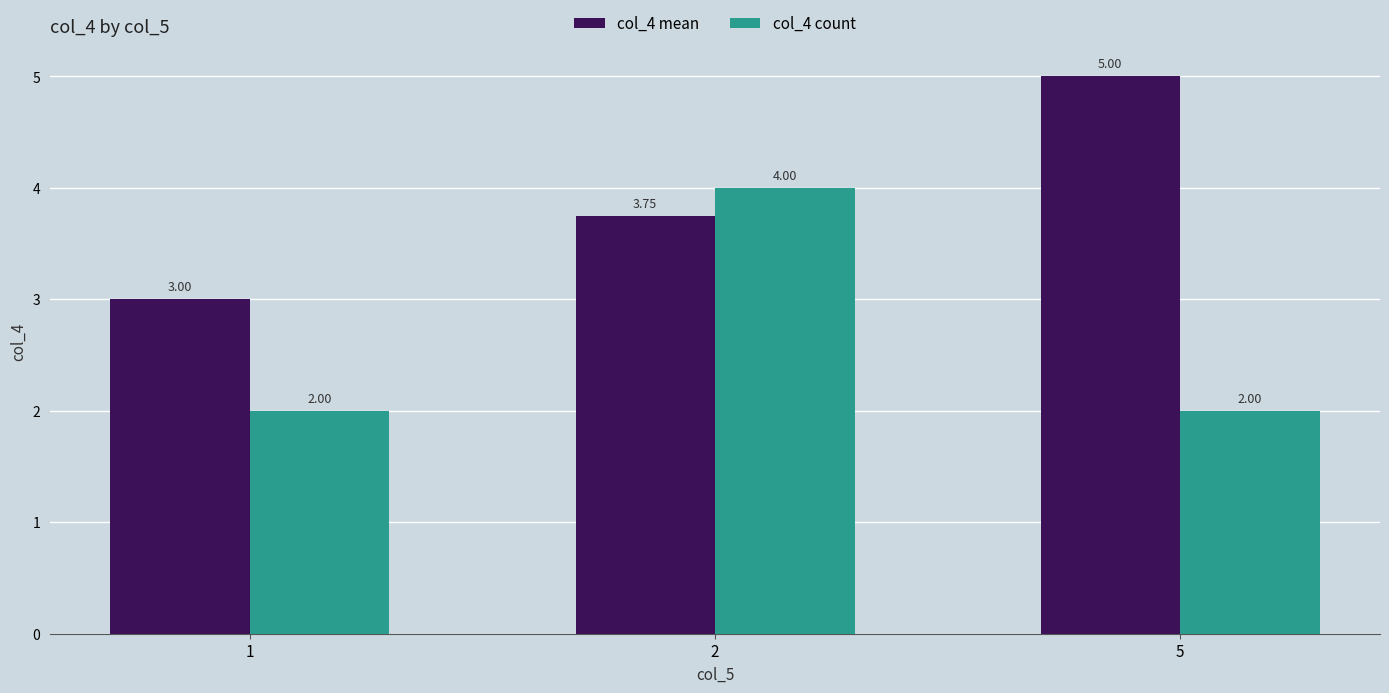

What is the total value across all series at 1?

5.0